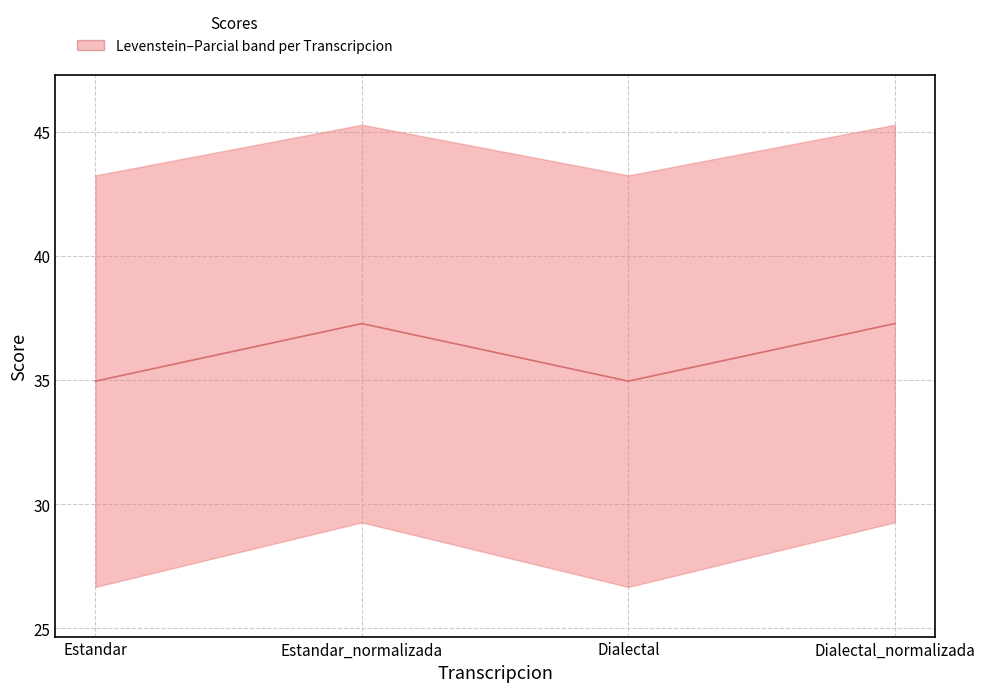

Where is the data nearest to the value 36?

Estandar